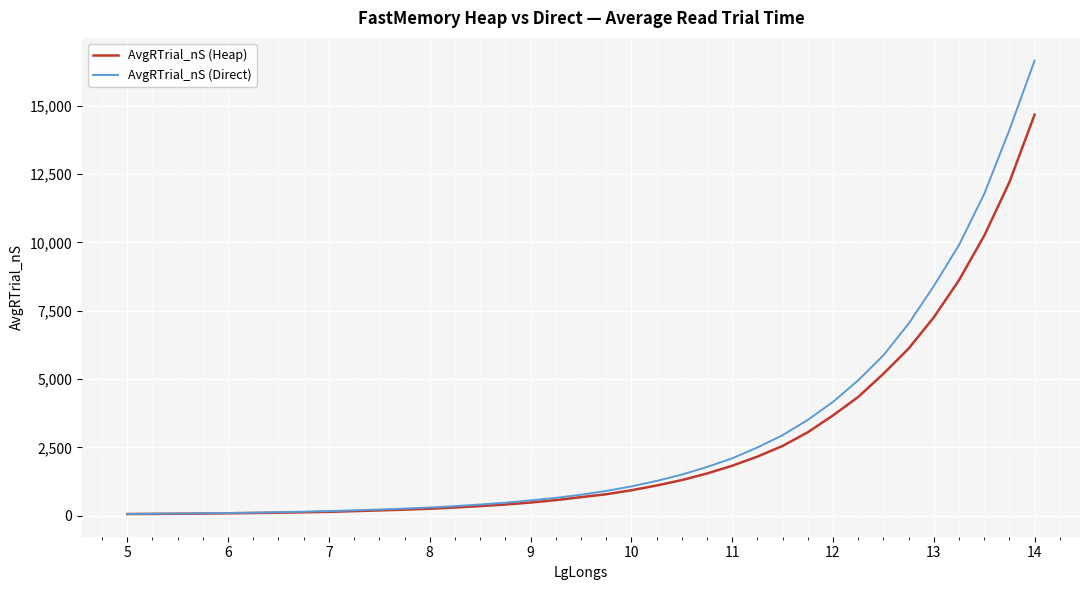

How many times do AvgRTrial_nS (Direct) and AvgRTrial_nS (Heap) cross each other?

1